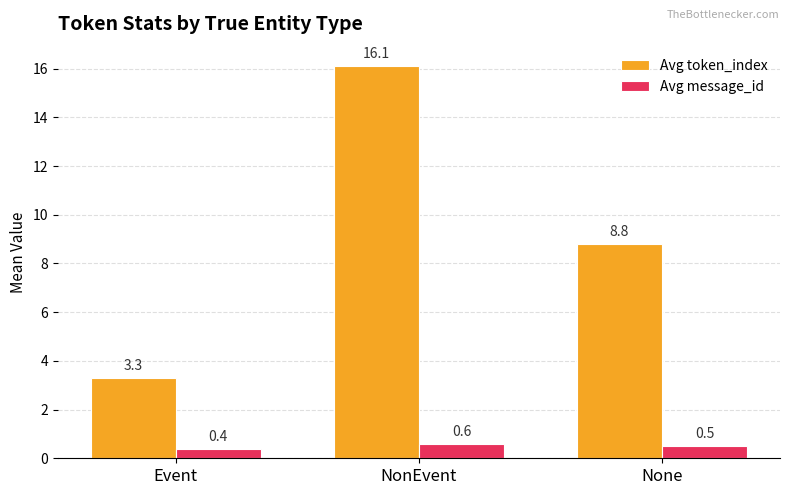

Where does the Avg token_index series first go above 8?

NonEvent